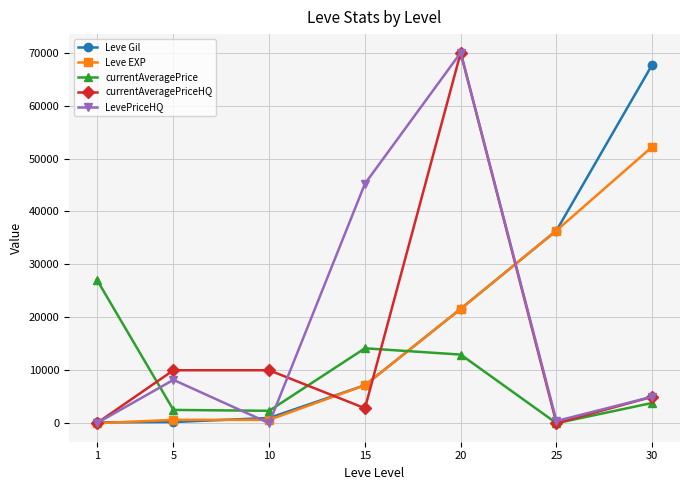

True or false: Leve EXP and LevePriceHQ cross at least once.

True